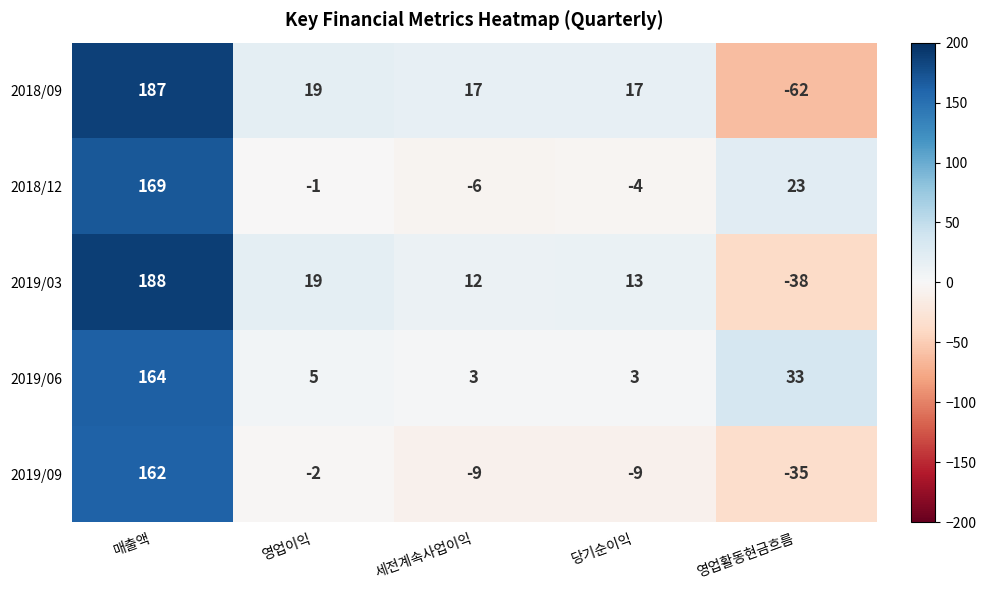

Which series has the widest spread of values?

2018/09